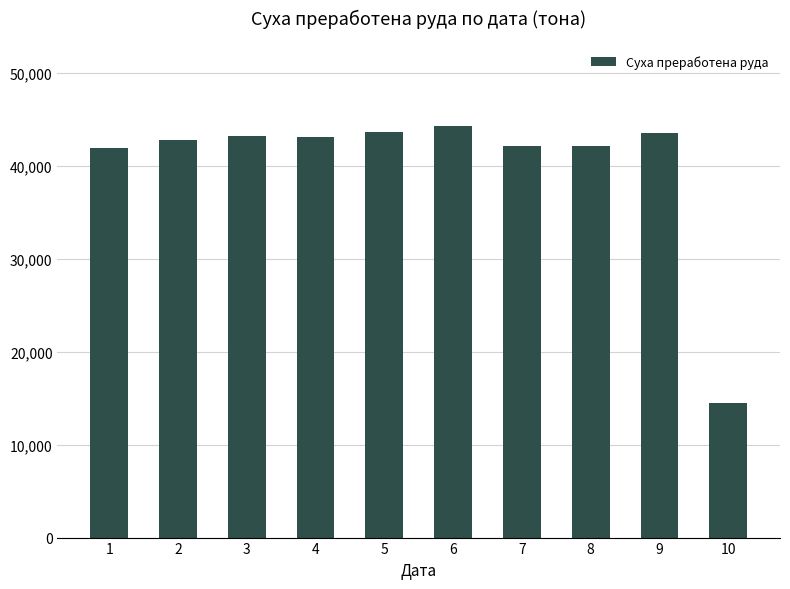

What is the value of the 4th bar from the left?

43087